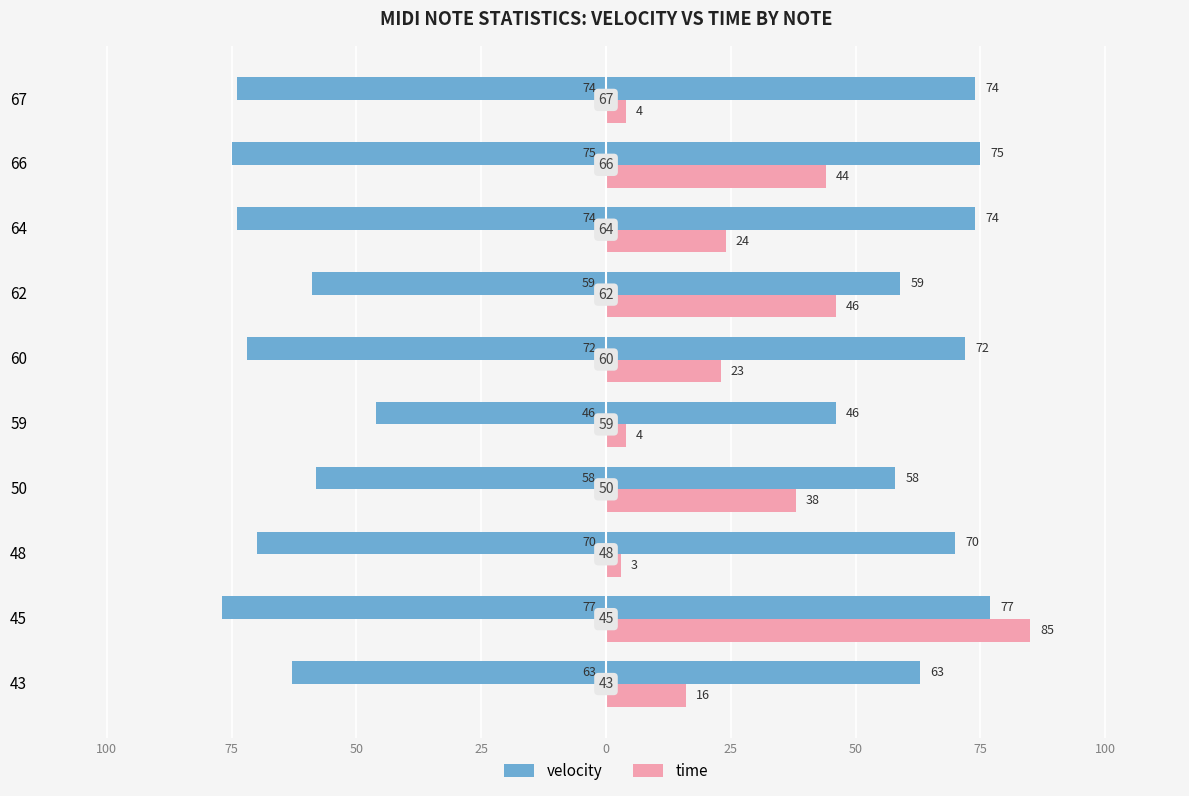

Reading left to right, what are all the values shown in this chart?

velocity: 63	77	70	58	46	72	59	74	75	74
time: 16	85	3	38	4	23	46	24	44	4